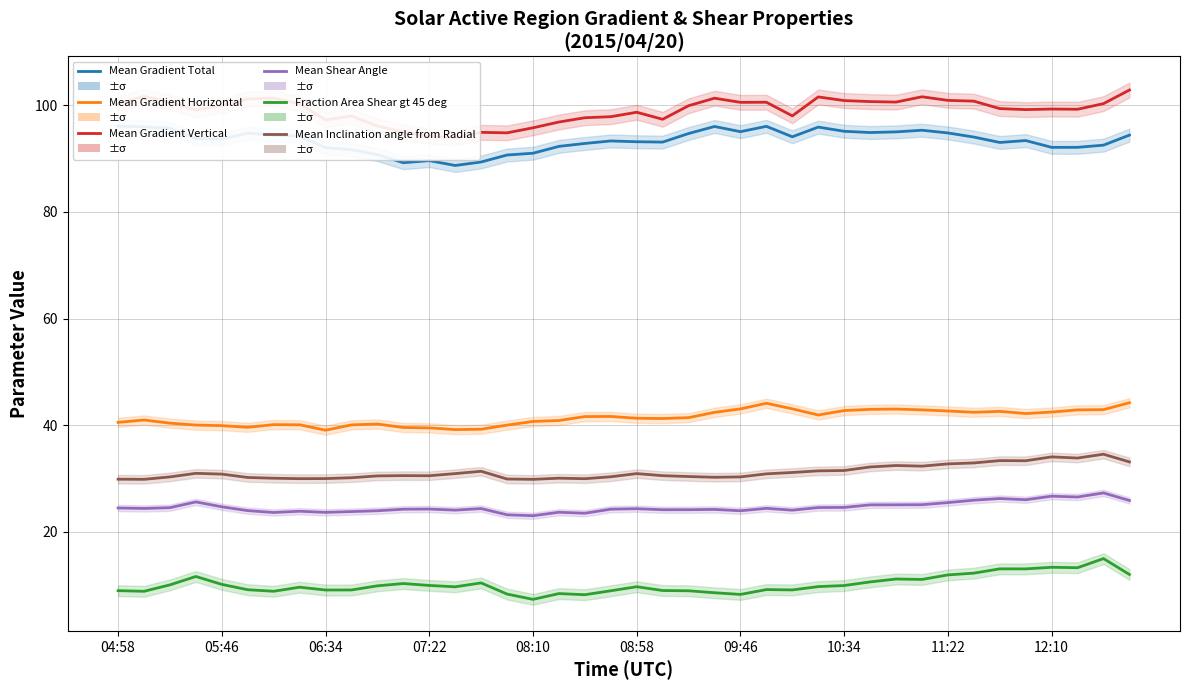

What is the sum of all Fraction Area Shear gt 45 deg values?

405.8